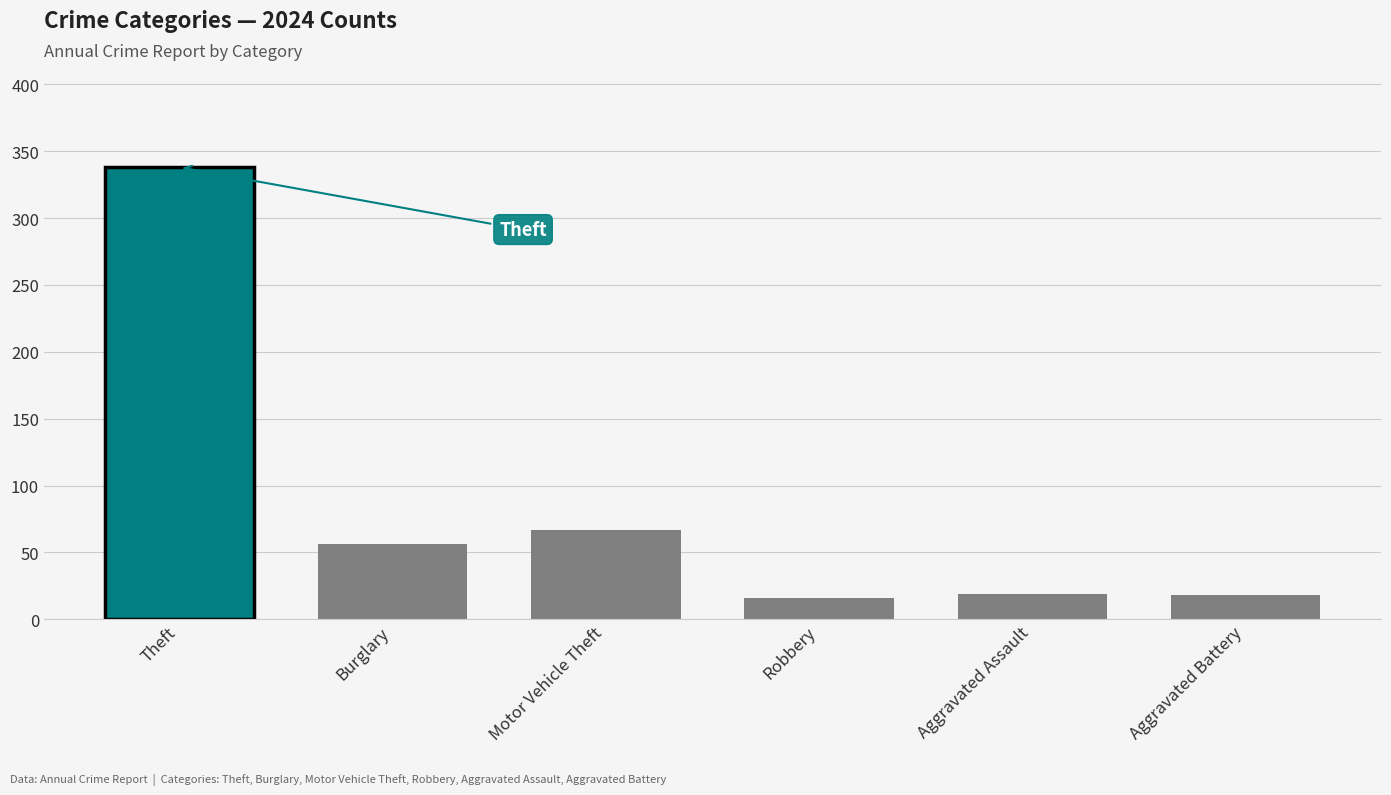

What value does the data have at Theft, to the nearest 5?

340